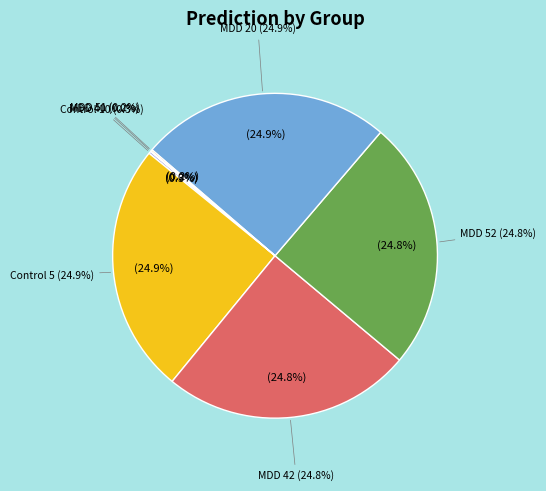

Count the number of slices in the pie.

7